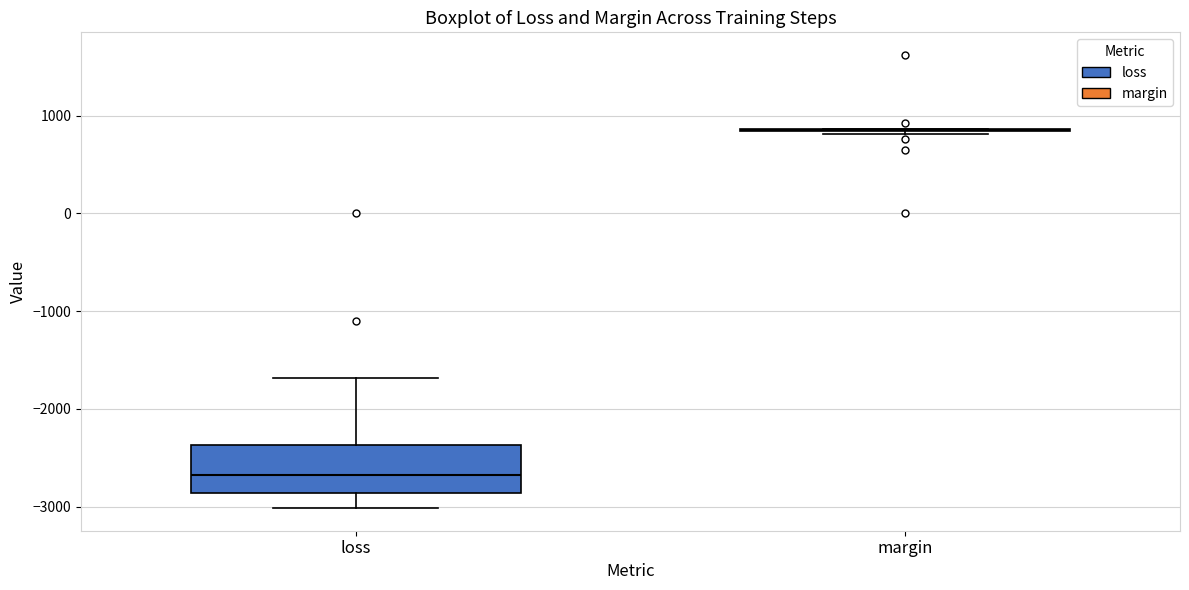

Reading left to right, read every box against the y-axis: the position of its median line, the range the box covers, and the ends of its whiskers. The values are not printed on the chart, so give them approximately, as read against the axis.

loss: median -2700, box -2900 to -2400, whiskers -3000 to -1700
margin: box collapsed to a line at 800, whiskers 800 to 900